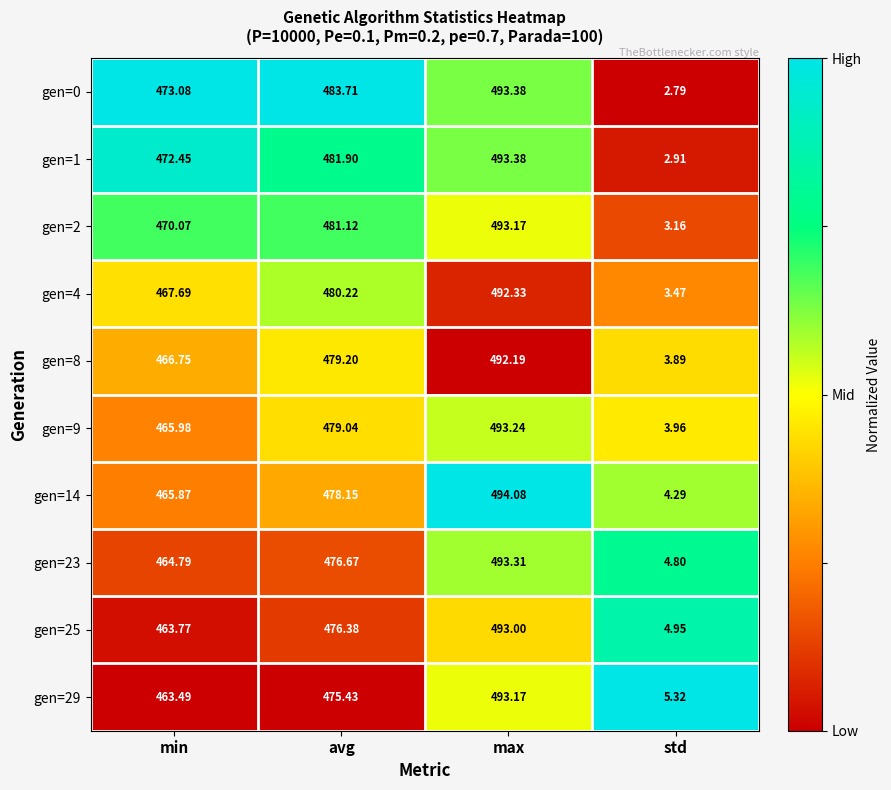

At which category is the sum across all series the highest?

max